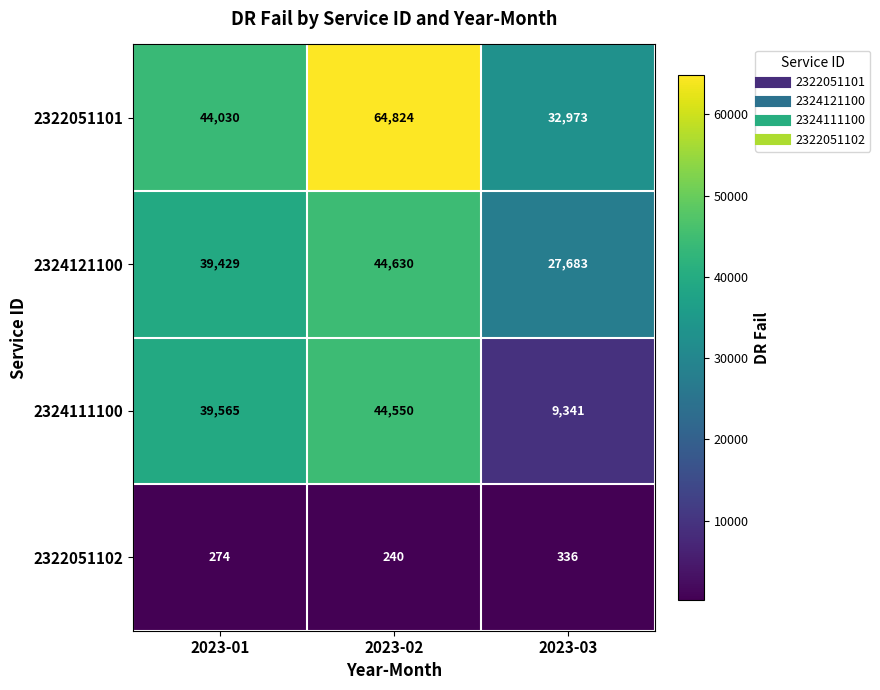

What is the smallest value displayed?

240